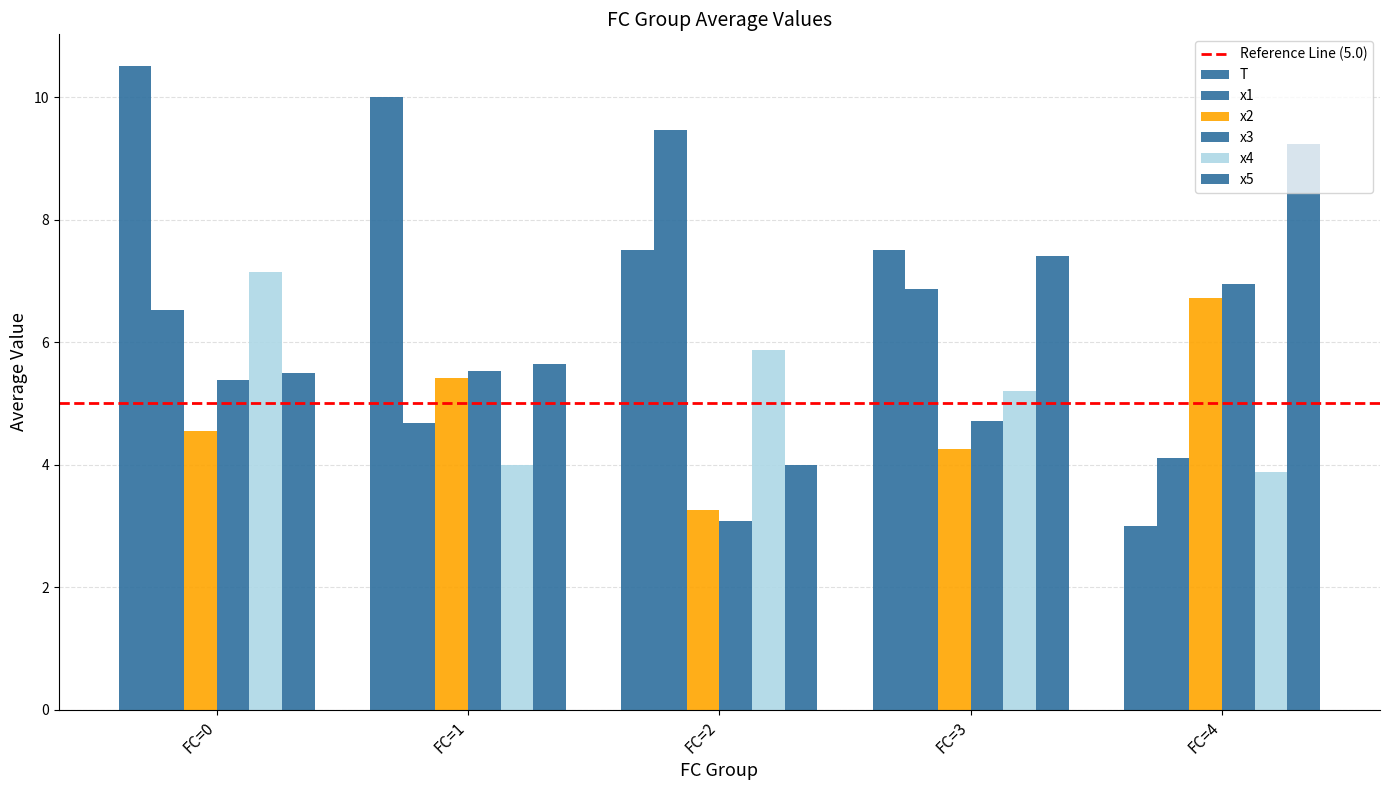

How many bars are there in each group?

6